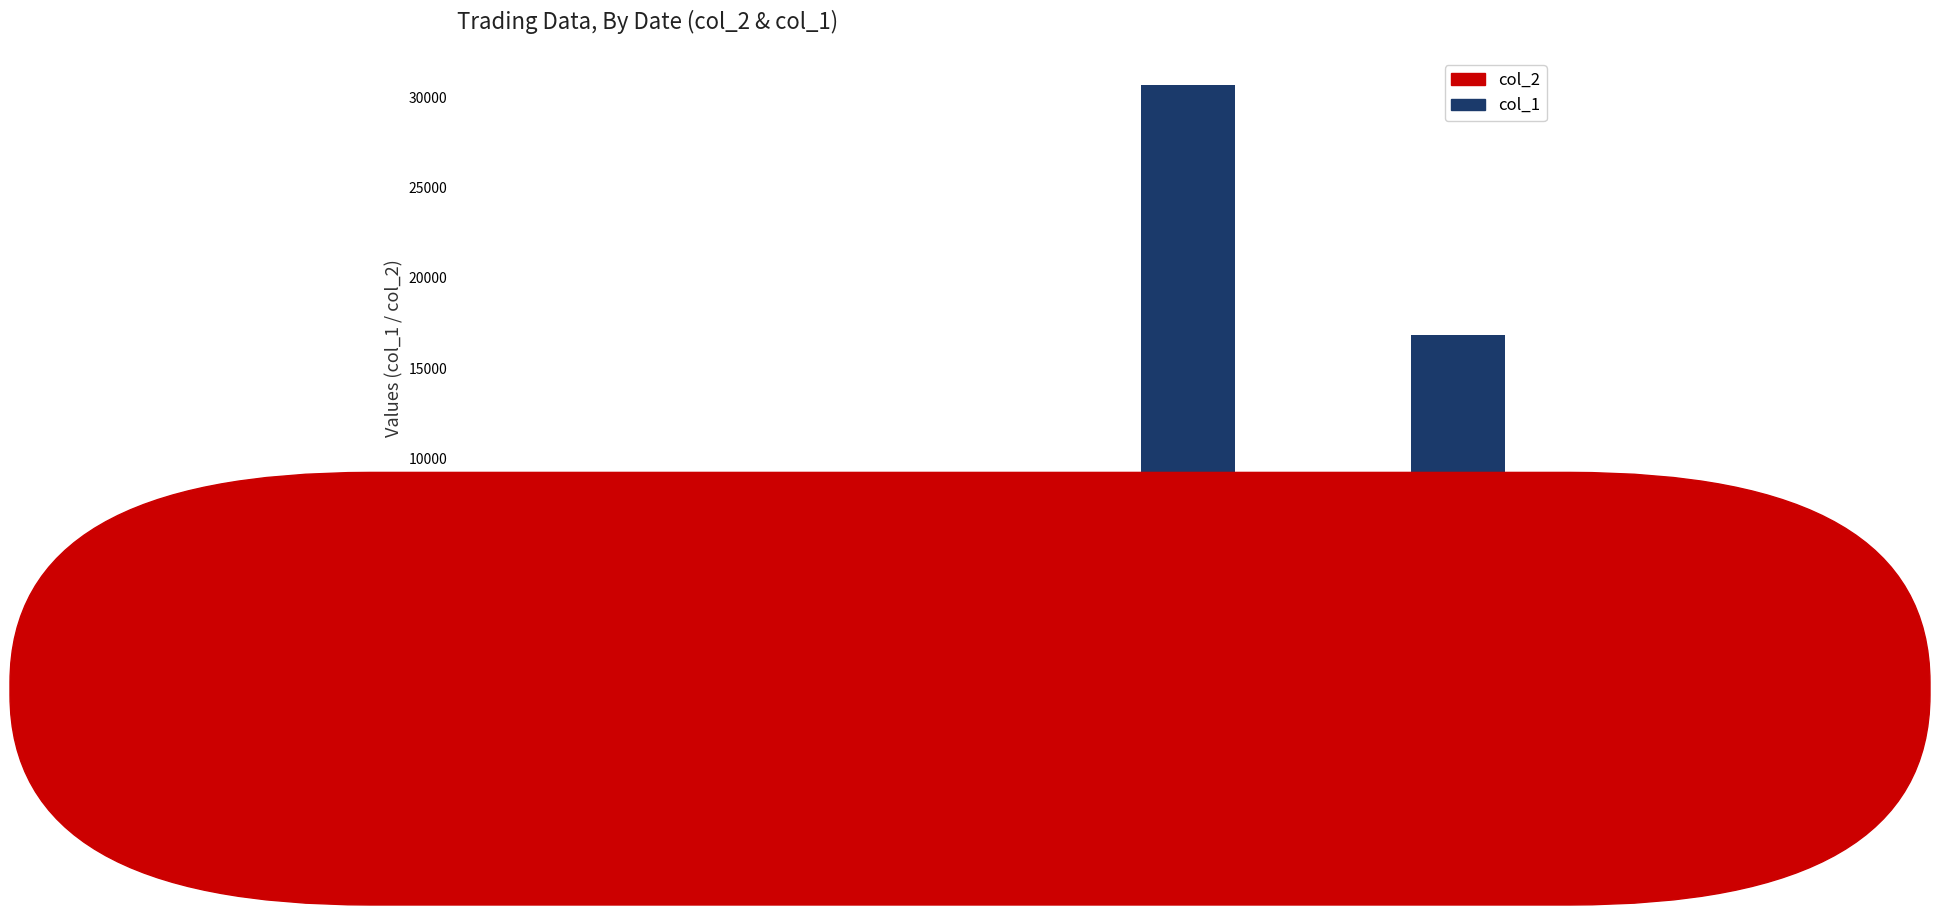

At which category is the sum across all series the highest?

100/03/09